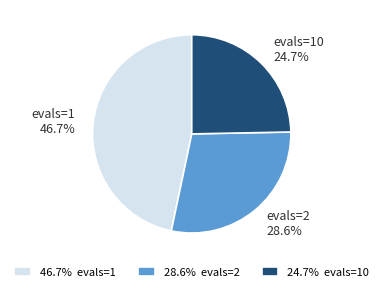

What percentage is the evals=10 slice, to the nearest percent?

25%